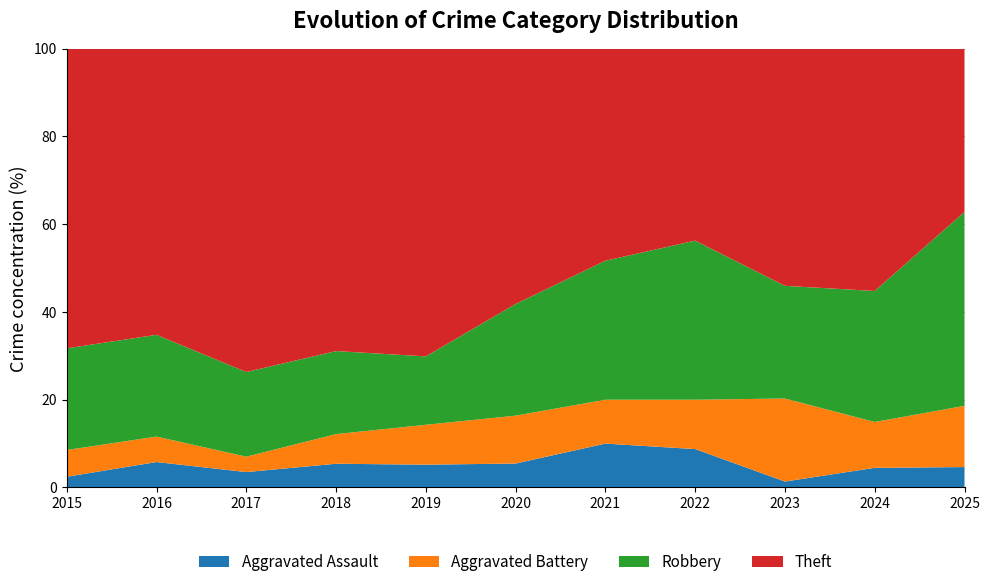

Reading right to left, list all the values displayed in this chart.

Aggravated Assault: 2025=2	2024=3	2023=1	2022=7	2021=6	2020=3	2019=4	2018=4	2017=2	2016=4	2015=2
Aggravated Battery: 2025=6	2024=7	2023=14	2022=9	2021=6	2020=6	2019=7	2018=5	2017=2	2016=4	2015=5
Robbery: 2025=19	2024=20	2023=19	2022=29	2021=19	2020=14	2019=12	2018=14	2017=11	2016=16	2015=19
Theft: 2025=16	2024=37	2023=40	2022=35	2021=29	2020=32	2019=54	2018=51	2017=42	2016=45	2015=56